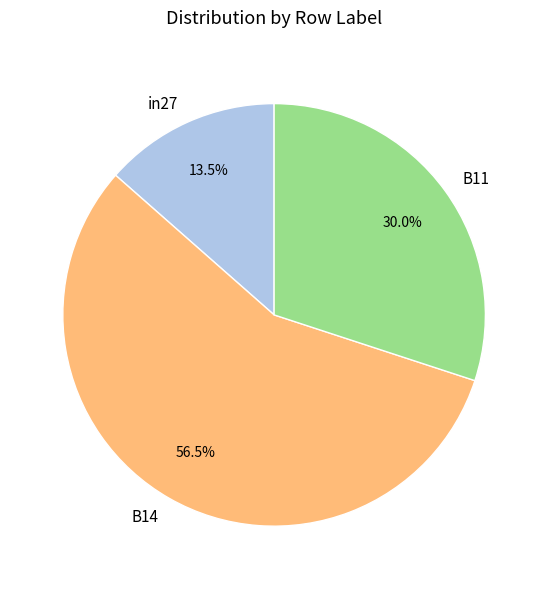

How many slices are in this pie chart?

3